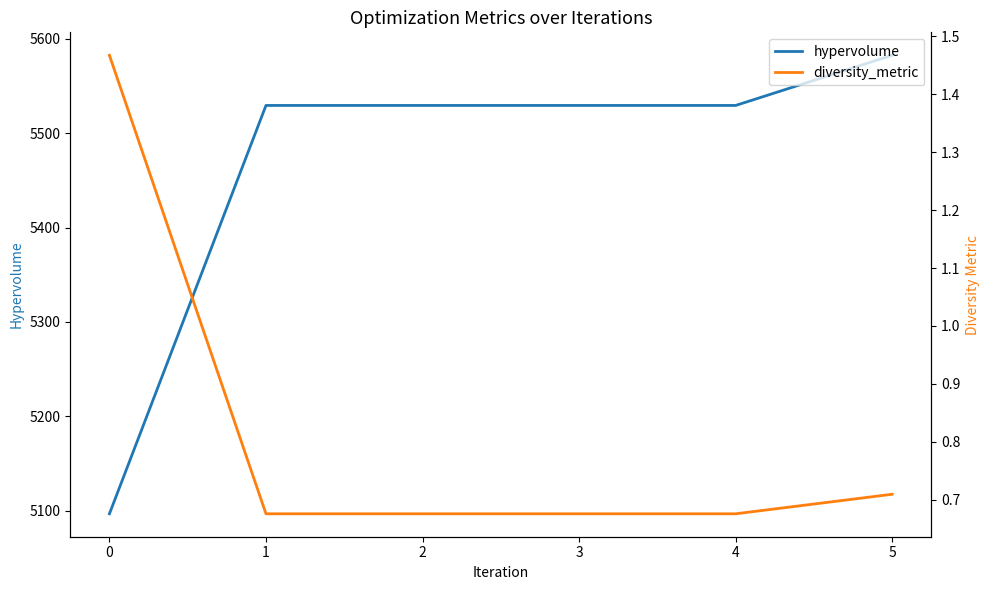

Which series has the largest total across all categories?

hypervolume